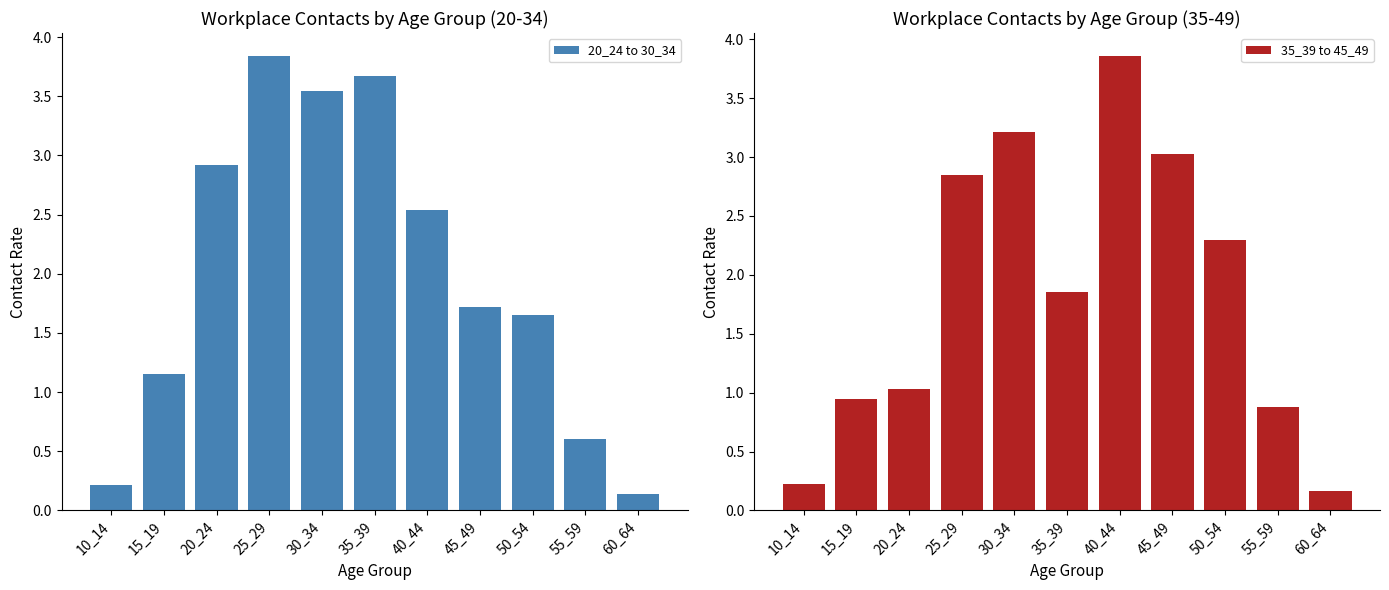

What is the value of the 35_39 to 45_49 bar at the 6th from the left?

1.9